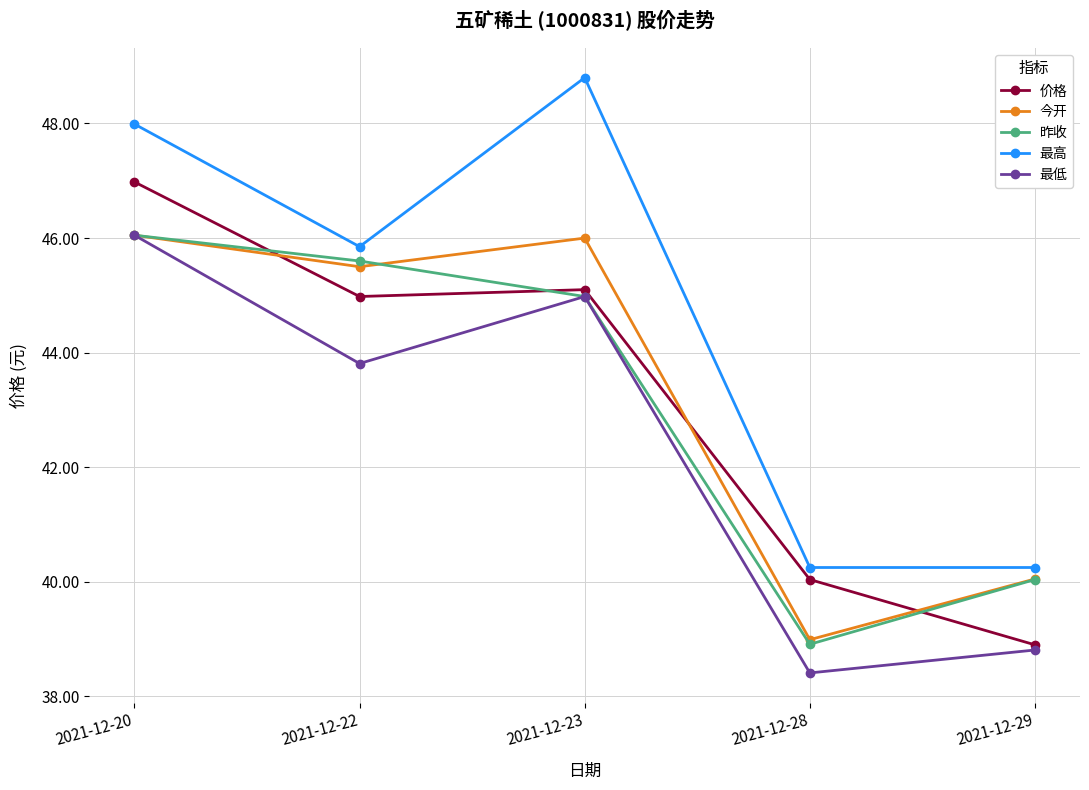

List the labels in order of 昨收 value, smallest first.

2021-12-28, 2021-12-29, 2021-12-23, 2021-12-22, 2021-12-20